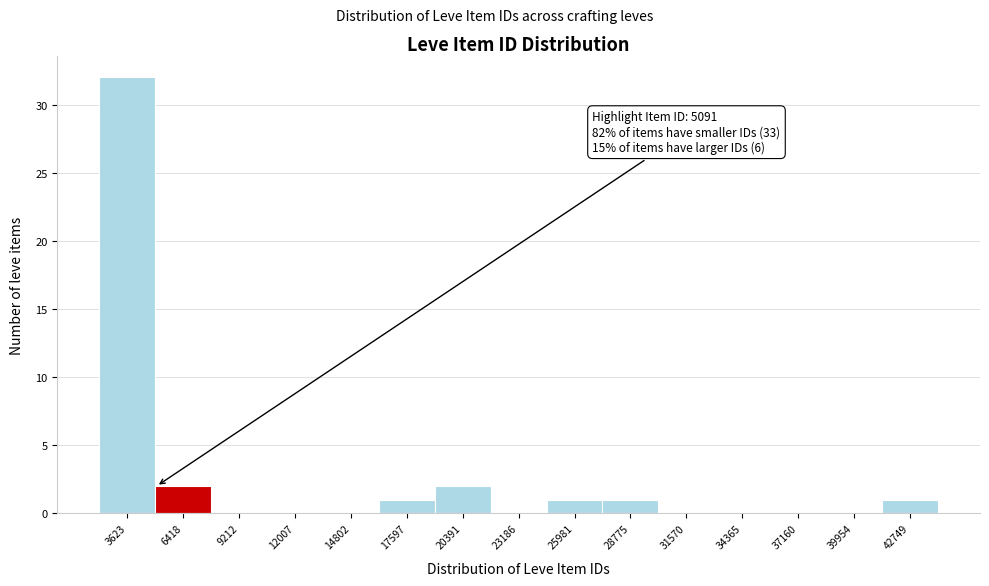

Which range on the x-axis has the tallest bar?

2000 to 5000